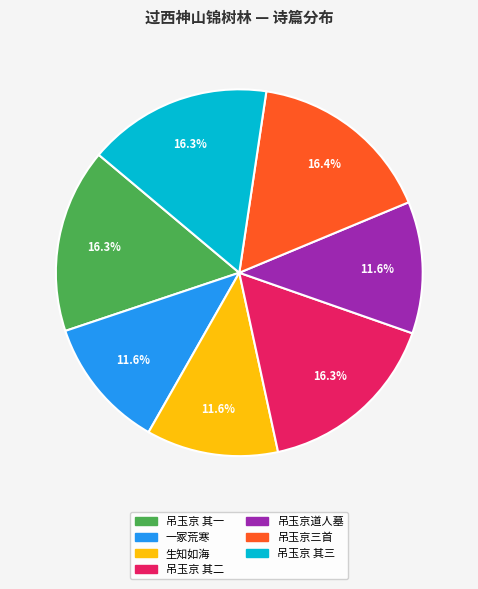

Count the number of slices in the pie.

7